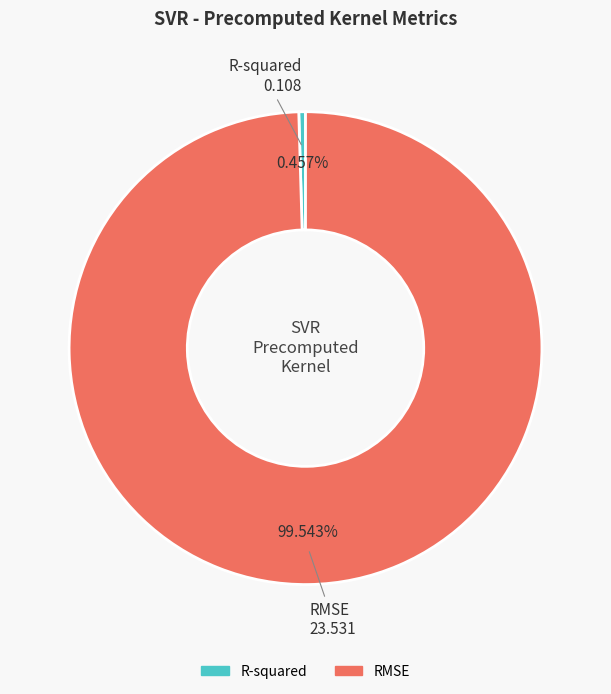

Which category accounts for the majority?

RMSE